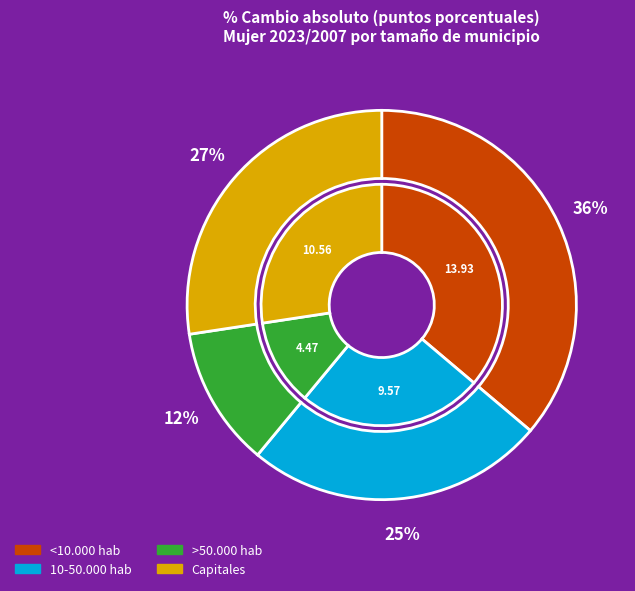

To the nearest percent, what is the combined percentage of 10-50.000 hab and >50.000 hab?

36%